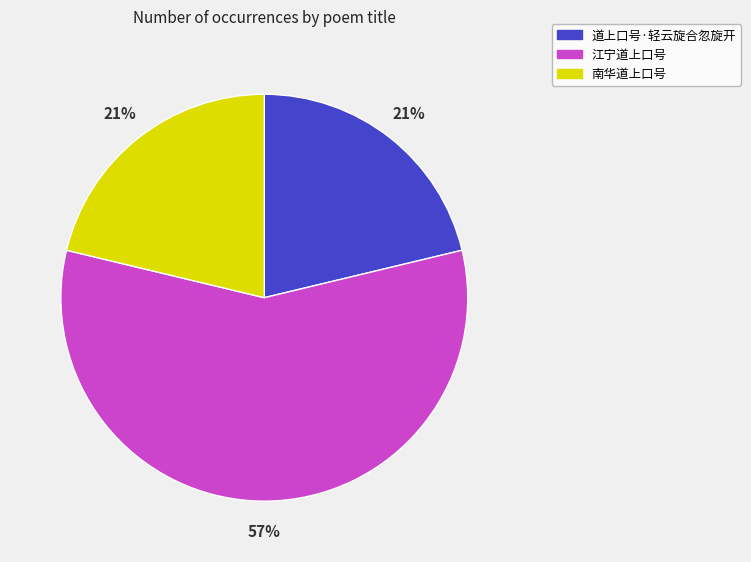

True or false: 道上口号·轻云旋合忽旋开 accounts for 21% of the total.

True